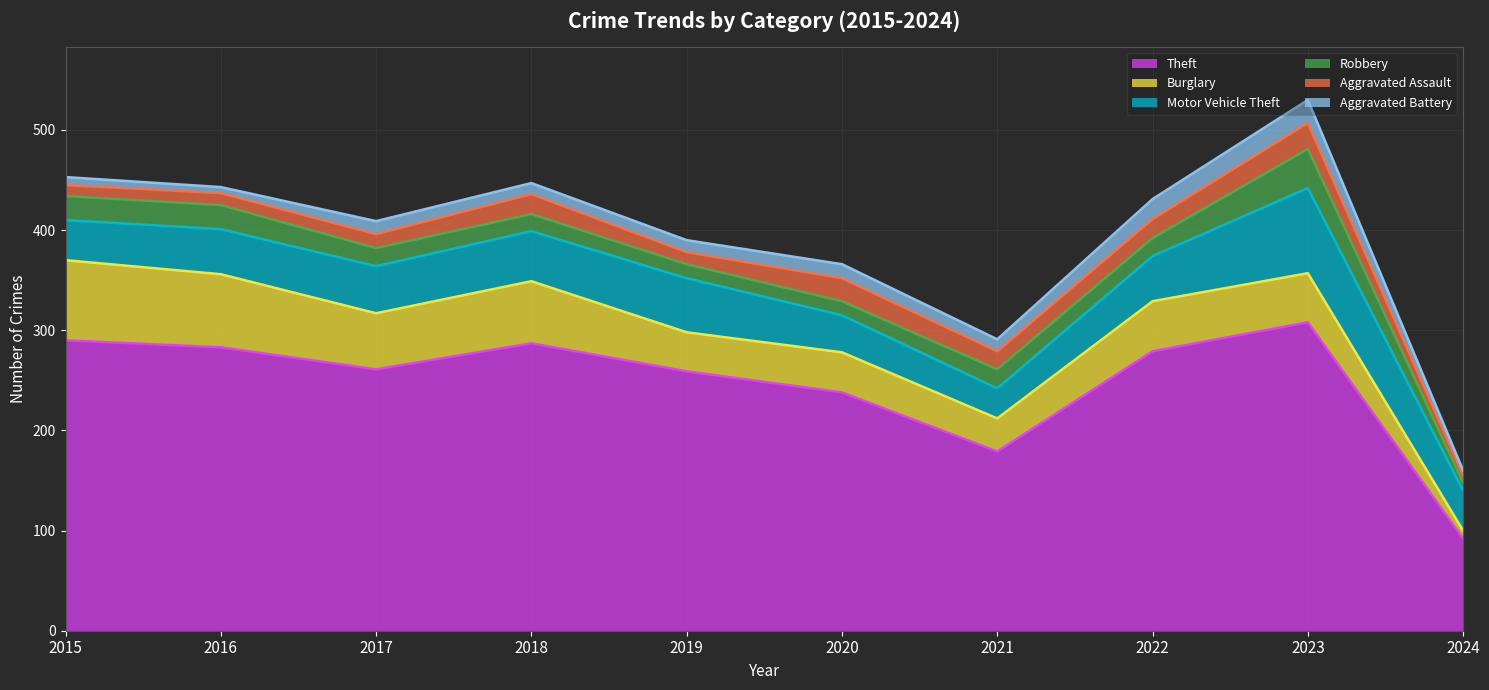

Reading left to right, list all the values displayed in this chart.

Theft: 2015=290	2016=283	2017=261	2018=287	2019=259	2020=238	2021=179	2022=279	2023=308	2024=92
Burglary: 2015=80	2016=73	2017=56	2018=62	2019=39	2020=40	2021=33	2022=50	2023=49	2024=8
Motor Vehicle Theft: 2015=40	2016=45	2017=47	2018=50	2019=54	2020=37	2021=30	2022=45	2023=85	2024=40
Robbery: 2015=24	2016=24	2017=18	2018=17	2019=14	2020=14	2021=19	2022=18	2023=39	2024=8
Aggravated Assault: 2015=11	2016=12	2017=14	2018=20	2019=12	2020=23	2021=18	2022=19	2023=26	2024=7
Aggravated Battery: 2015=8	2016=6	2017=13	2018=11	2019=12	2020=14	2021=12	2022=20	2023=23	2024=5